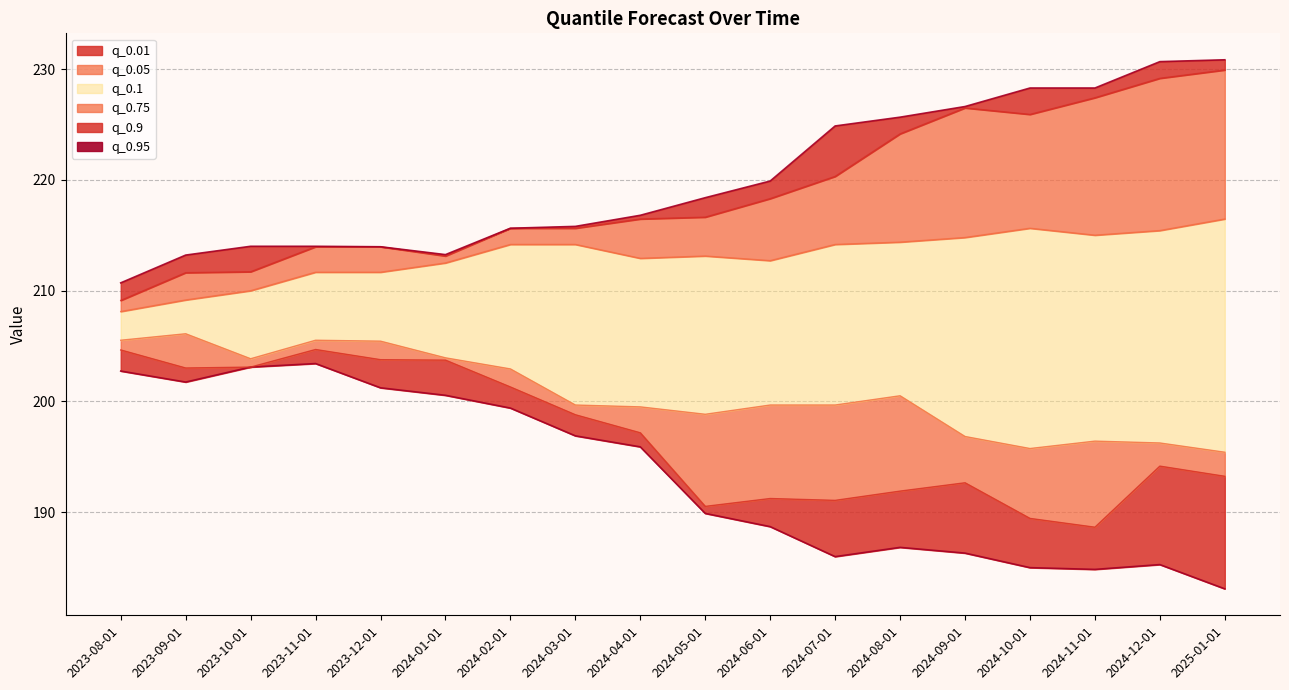

What is the average value of the q_0.95 series?

220.1